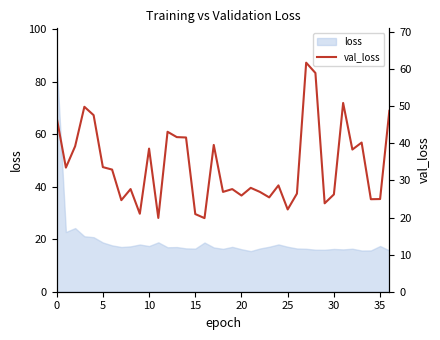

The chart shows a value of 28.0 at 21. True or false?

True